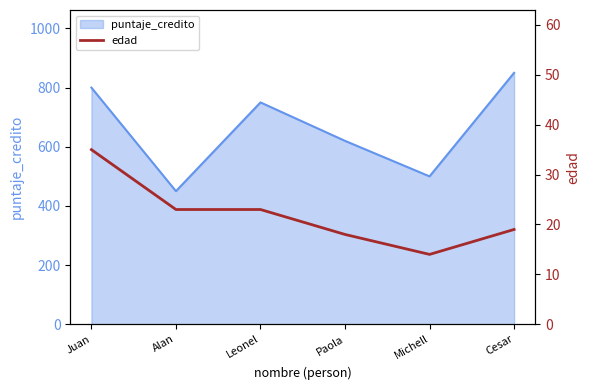

True or false: puntaje_credito has a value of 500 at Michell.

True